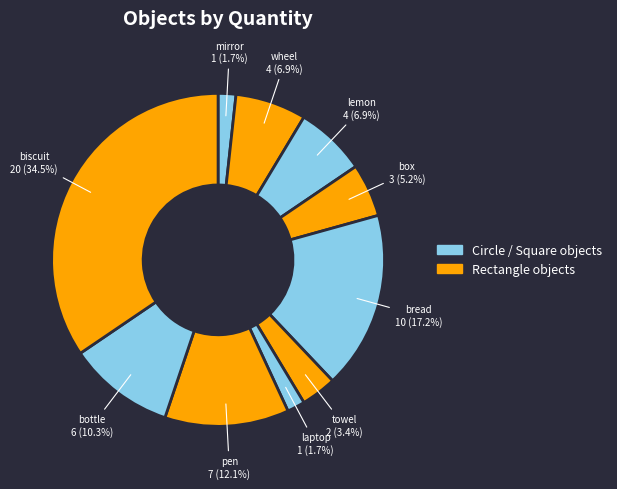

Which category has the biggest portion of the pie?

biscuit